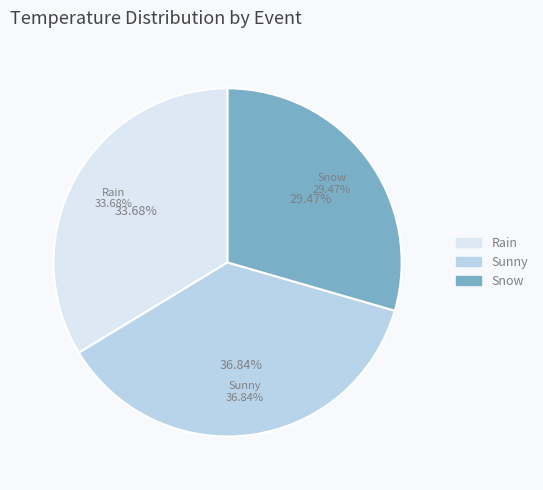

How many segments does this pie chart have?

3